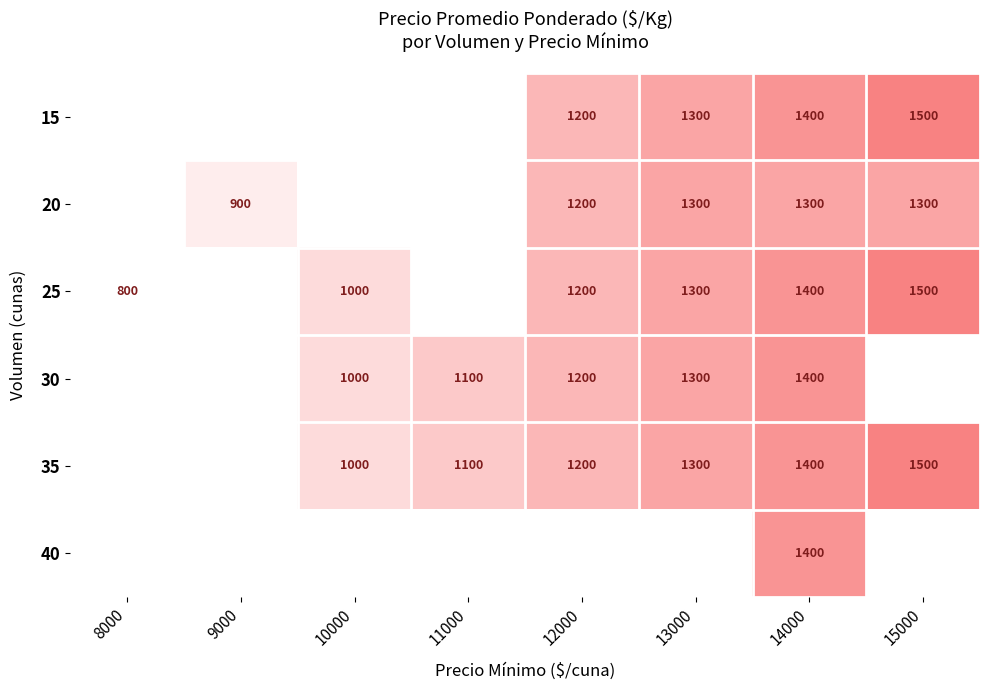

The value of 25 at 13000 is 292. True or false?

False